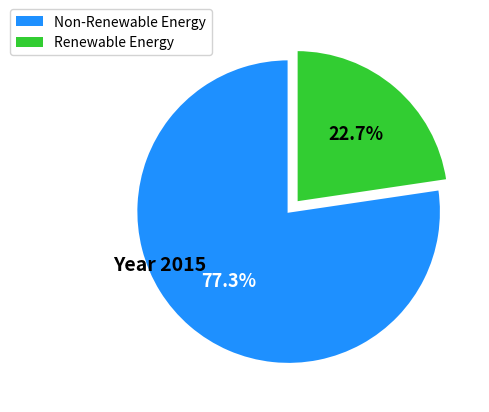

Does any single category account for the majority?

Yes